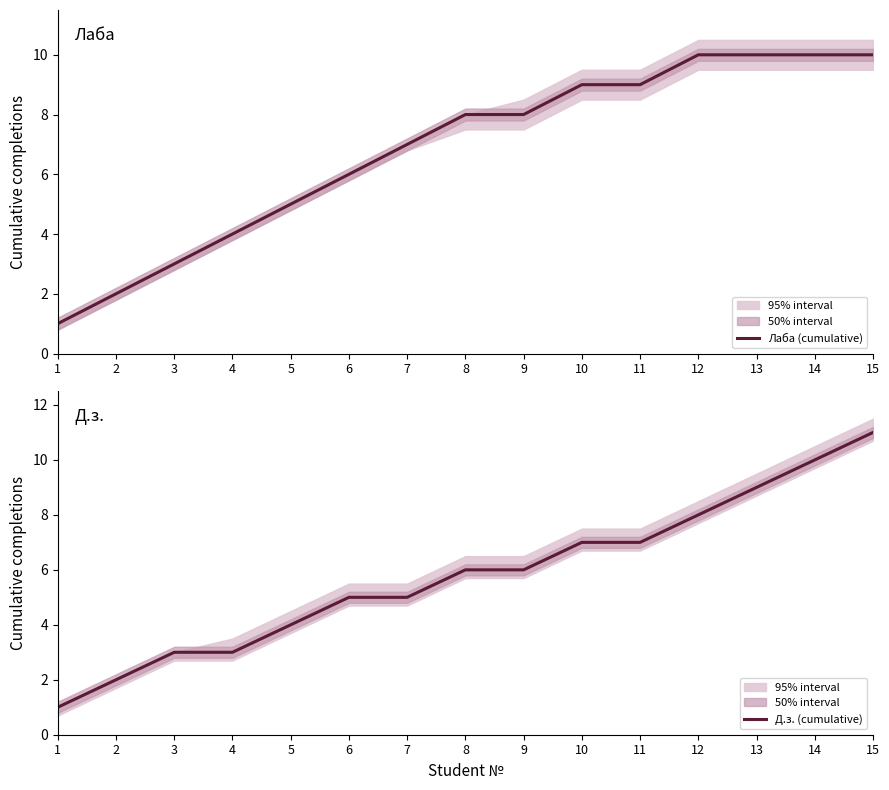

The Д.з. (cumulative) series shows 1 at 1. True or false?

True